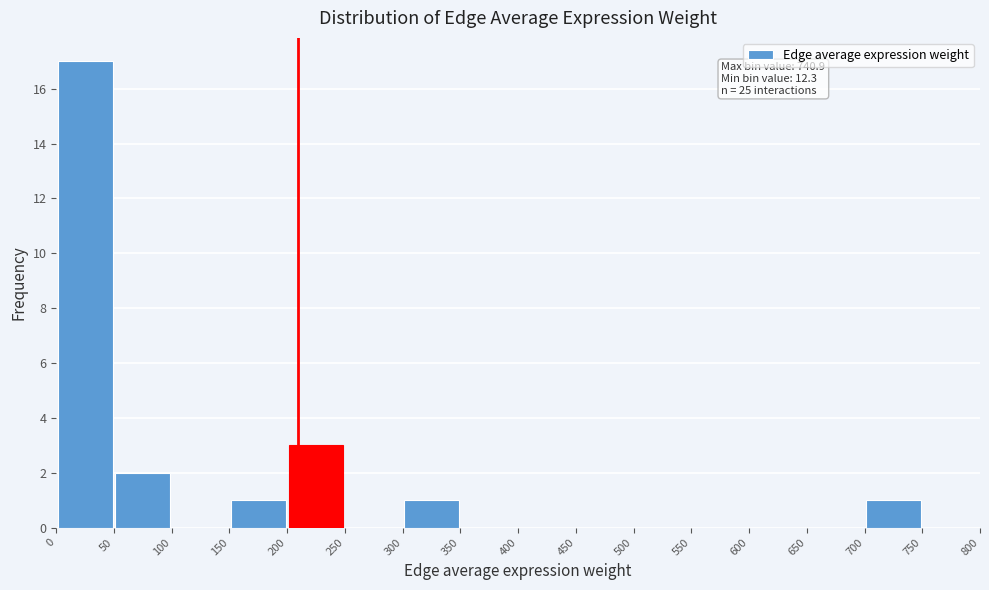

Which range on the x-axis has the tallest bar?

0 to 50